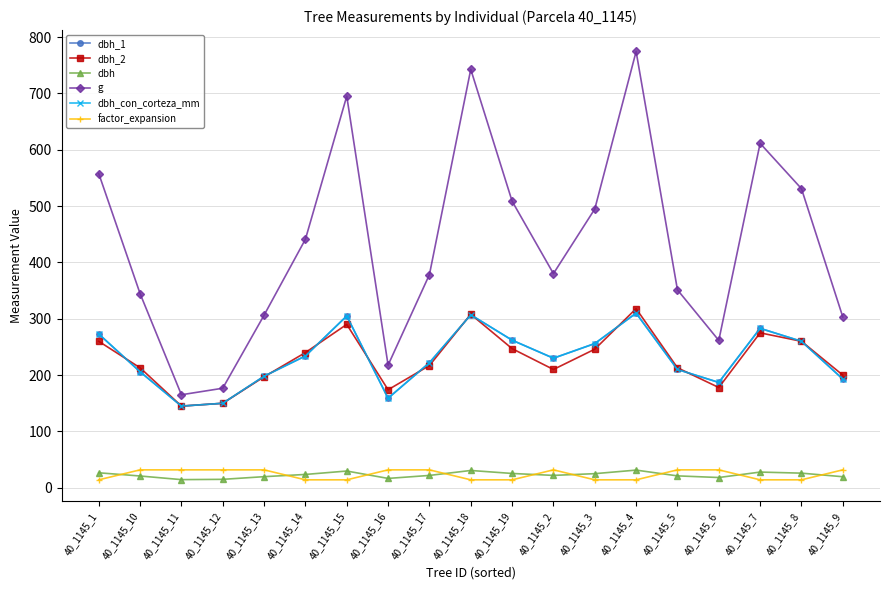

Does the chart display data point markers on the line(s)?

Yes